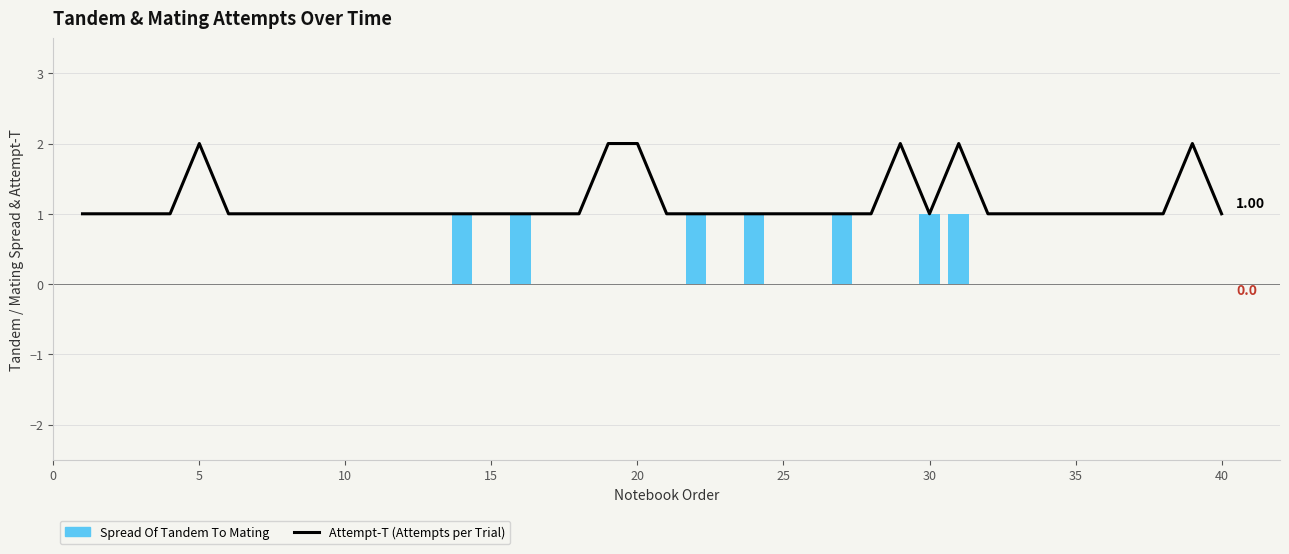

Reading left to right, list all the values displayed in this chart.

Attempt-T (Attempts per Trial): 1	1	1	1	2	1	1	1	1	1	1	1	1	1	1	1	1	1	2	2	1	1	1	1	1	1	1	1	2	1	2	1	1	1	1	1	1	1	2	1
Spread Of Tandem To Mating: 0	0	0	0	0	0	0	0	0	0	0	0	0	1	0	1	0	0	0	0	0	1	0	1	0	0	1	0	0	1	1	0	0	0	0	0	0	0	0	0